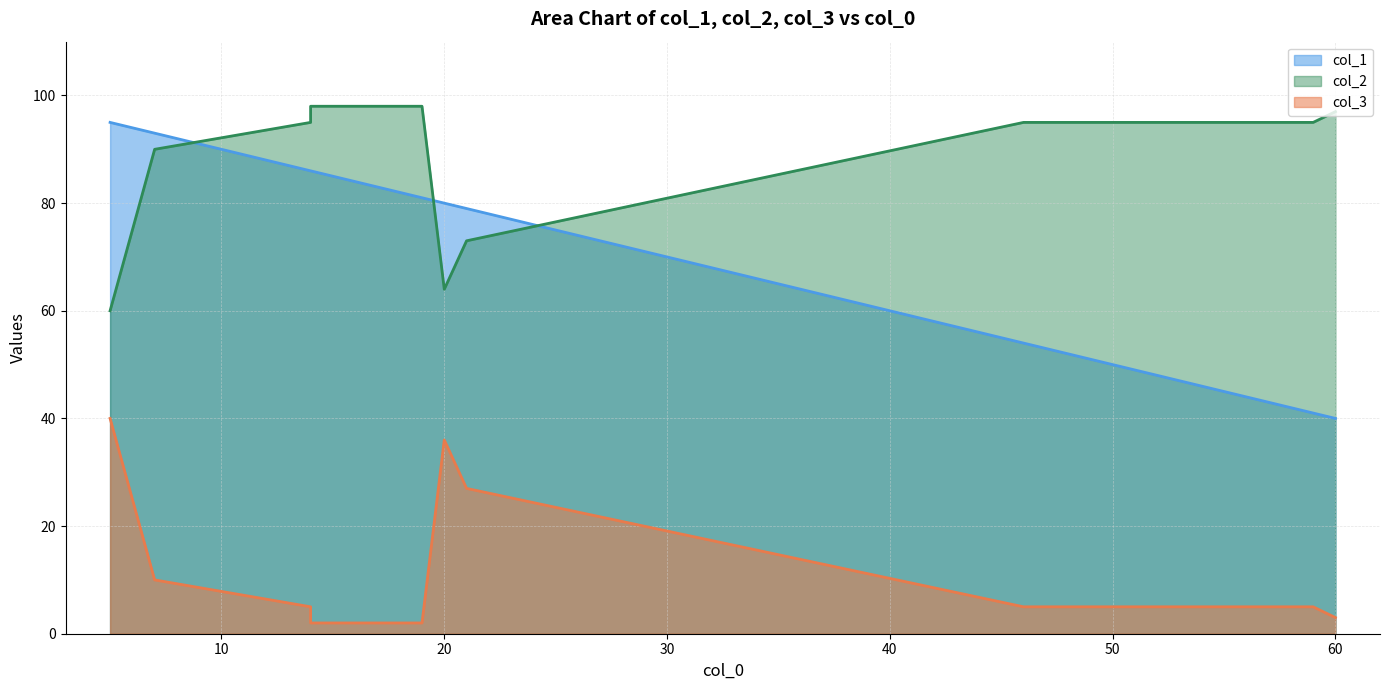

What is the difference between the highest and lowest values at 5?

55